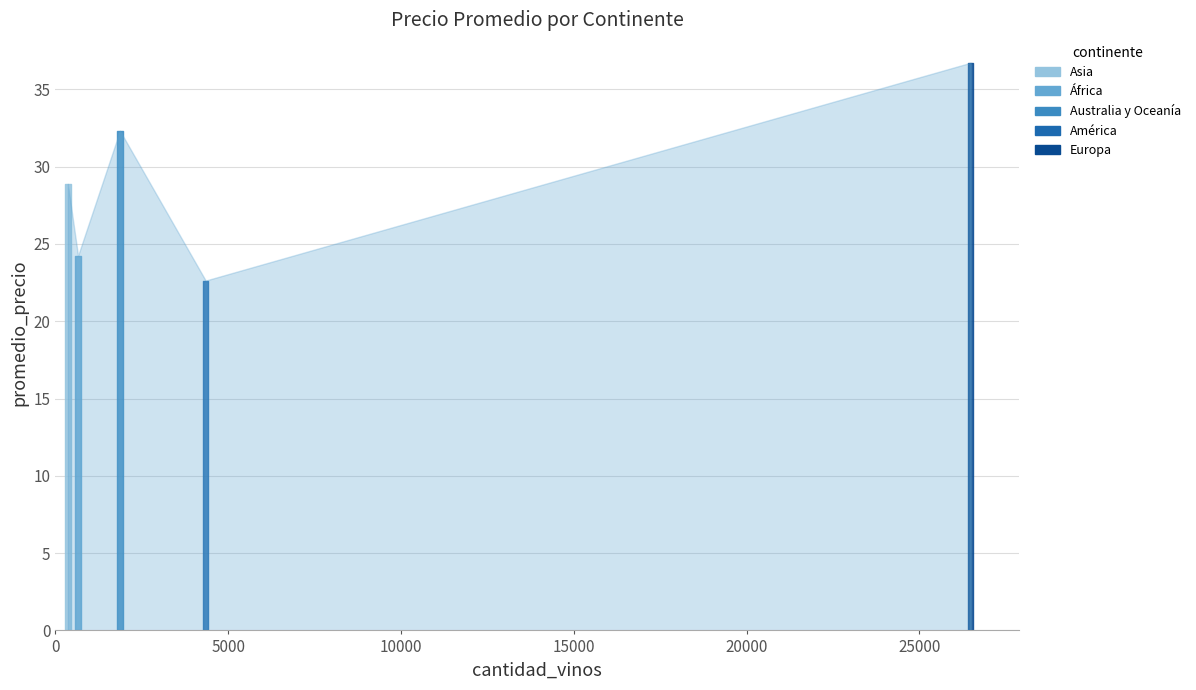

How many interior local peaks (higher than both neighbors) does the data have?

1